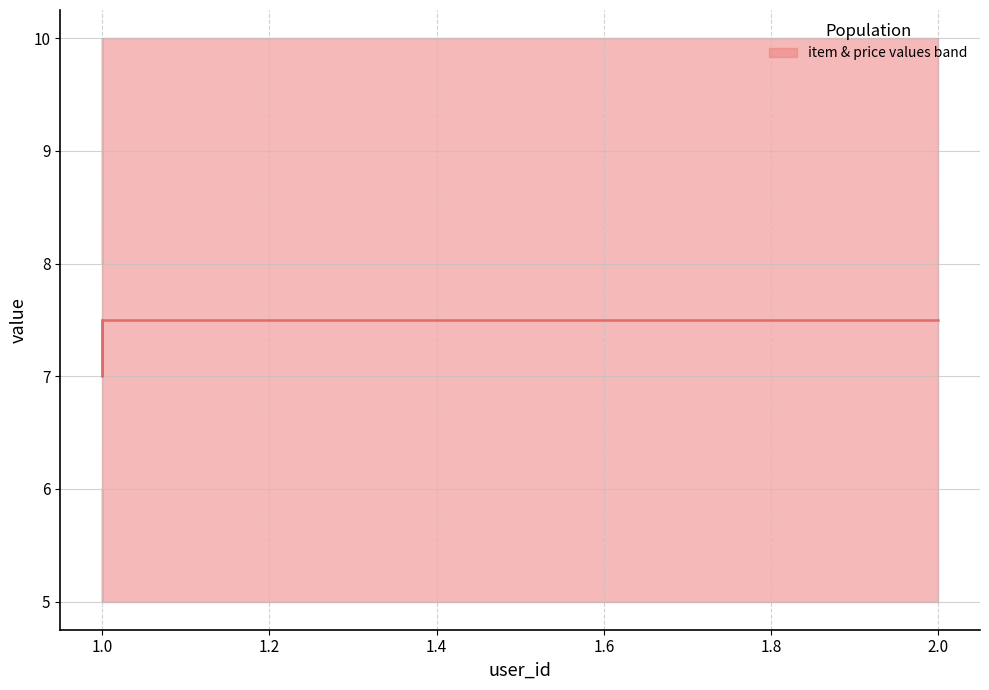

What is the difference between the maximum and minimum values?

0.5